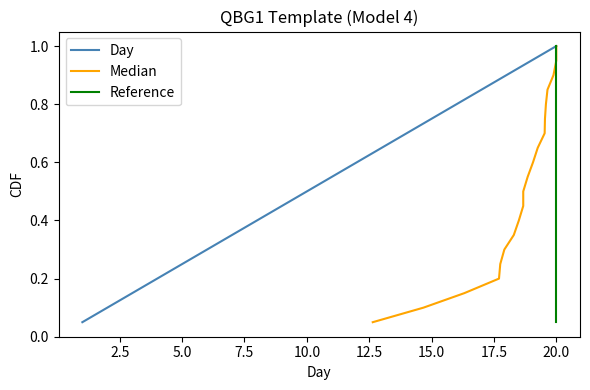

Which category has the highest value in the Day series?

20.0